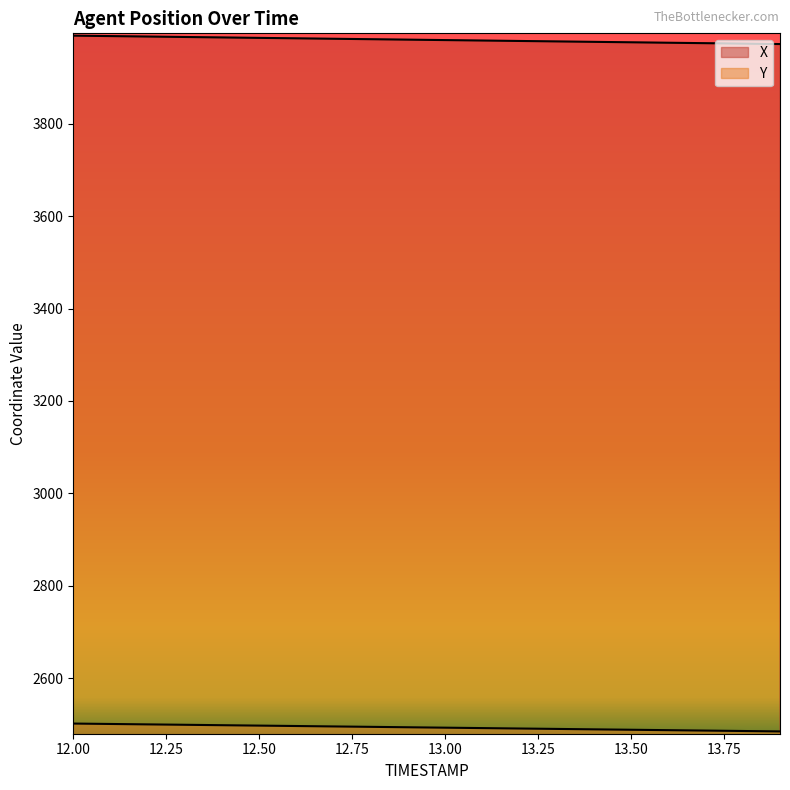

Which series has the widest spread of values?

X